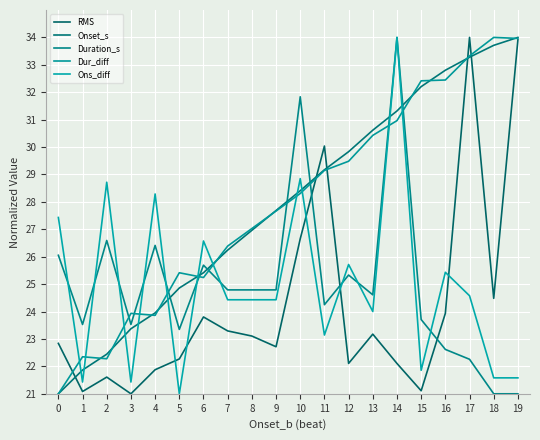

Reading left to right, extract all data points from this chart.

RMS: 22.8	21.1	21.6	21.0	21.9	22.3	23.8	23.3	23.1	22.7	26.7	30.0	22.1	23.2	22.1	21.1	23.9	34.0	24.5	33.9
Onset_s: 21.0	21.9	22.4	23.4	24.0	24.9	25.4	26.2	27.0	27.7	28.4	29.2	29.8	30.6	31.3	32.2	32.8	33.3	33.7	34.0
Duration_s: 26.1	23.5	26.6	23.5	26.4	23.3	25.7	24.8	24.8	24.8	31.8	24.2	25.3	24.6	34.0	23.7	22.6	22.3	21.0	21.0
Dur_diff: 21.0	22.4	22.3	23.9	23.9	25.4	25.2	26.4	27.0	27.7	28.3	29.1	29.5	30.4	31.0	32.4	32.4	33.3	34.0	34.0
Ons_diff: 27.4	21.4	28.7	21.4	28.3	21.0	26.6	24.4	24.4	24.4	28.8	23.1	25.7	24.0	34.0	21.9	25.4	24.6	21.6	21.6